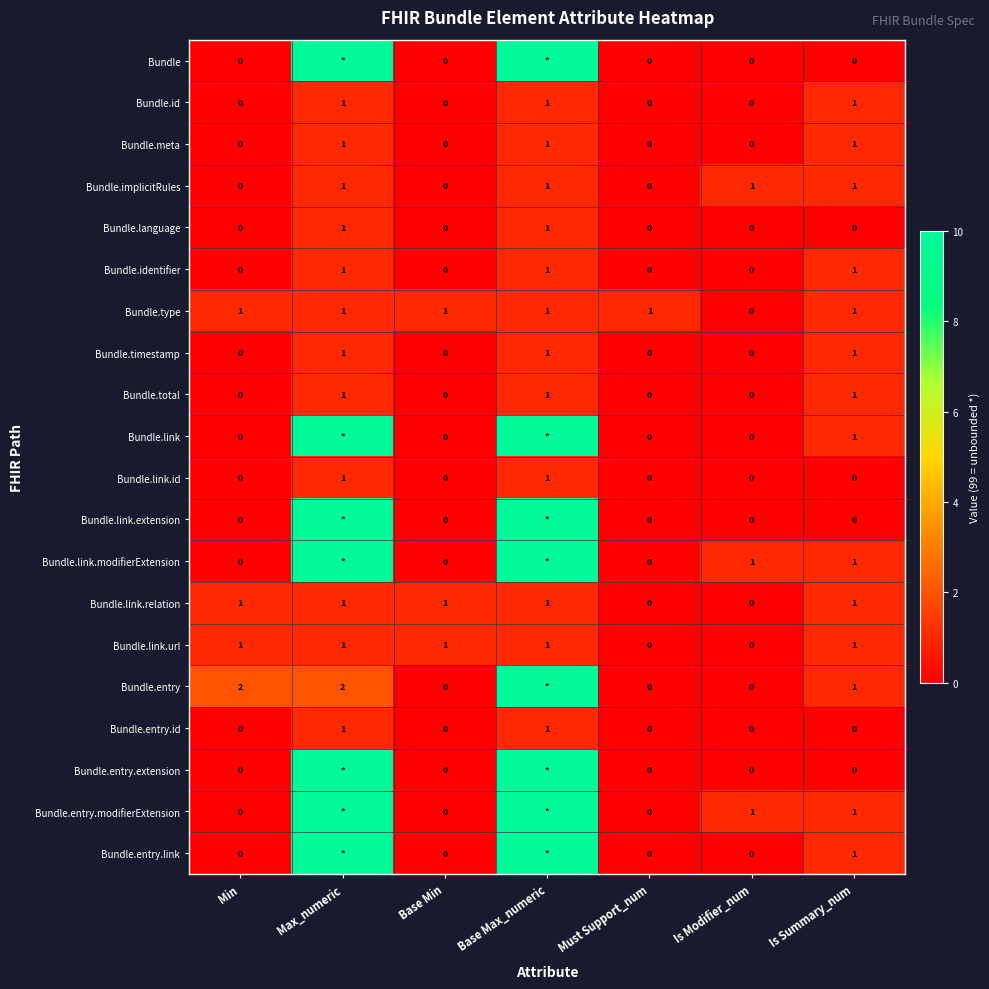

Is the value of Bundle.entry.link at Min greater than the value of Bundle.link.id at Max_numeric?

No